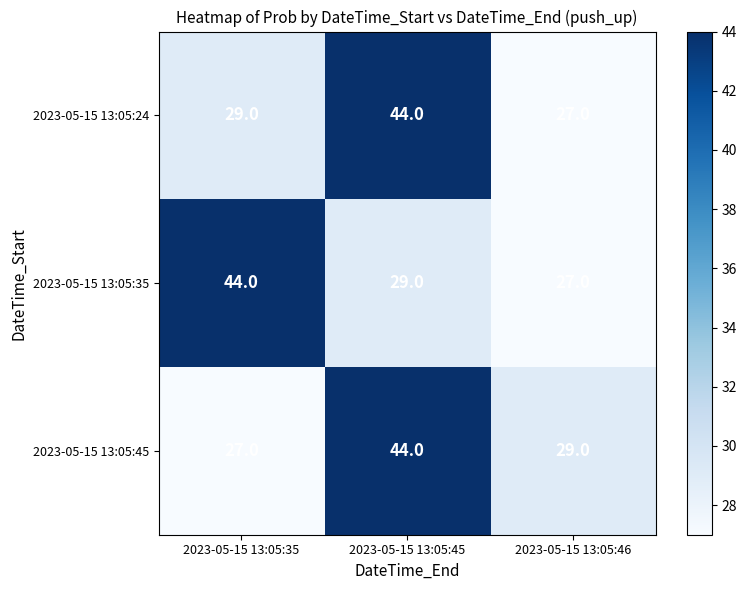

What is the total value across all series at 2023-05-15 13:05:46?

83